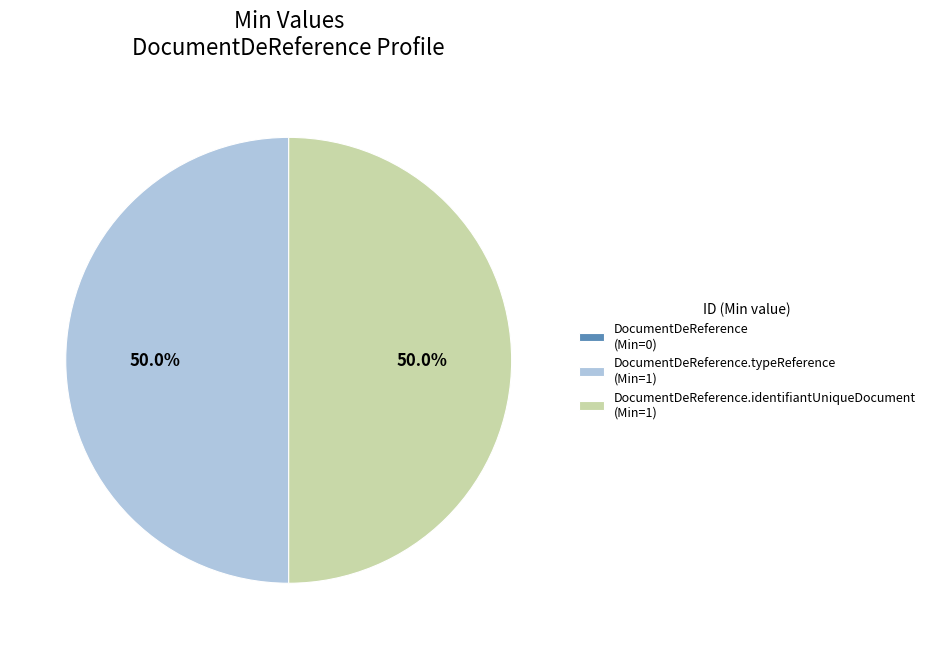

What is the ratio of the value at DocumentDeReference.identifiantUniqueDocument (Min=1) to the value at DocumentDeReference.typeReference (Min=1)?

1.0